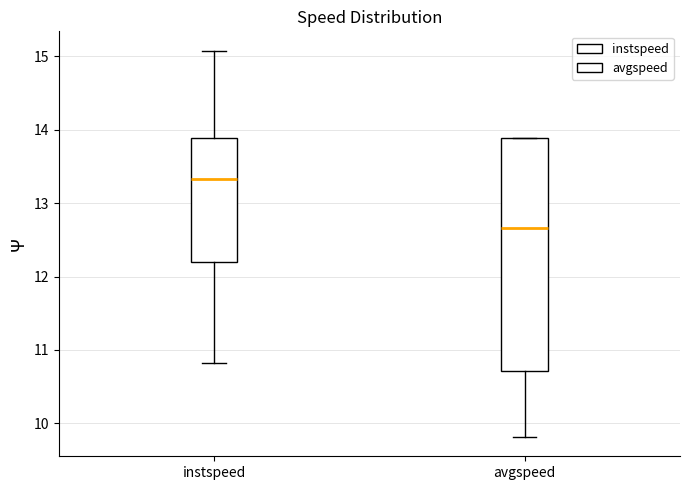

Reading left to right, transcribe this box plot: for each box, give where its median line is, the range the box spans, and where its two whiskers end, as read against the y-axis. The values are not printed on the chart, so give them approximately, as read against the axis.

instspeed: median 13.3, box 12.2 to 13.9, whiskers 10.8 to 15.1
avgspeed: median 12.7, box 10.7 to 13.9, whiskers 9.8 to 13.9